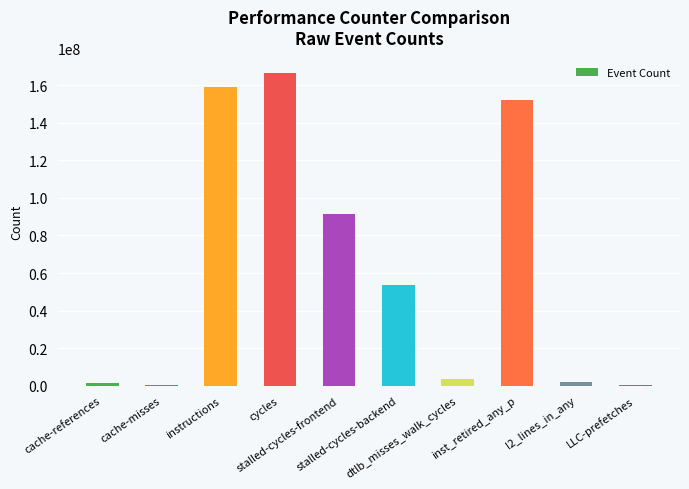

What is the greatest value displayed?

166357037